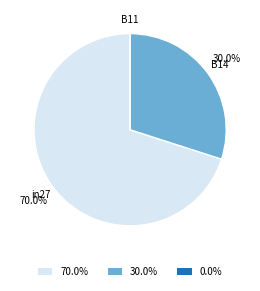

To the nearest percent, what is the difference between the B14 and in27 slice percentages?

40%